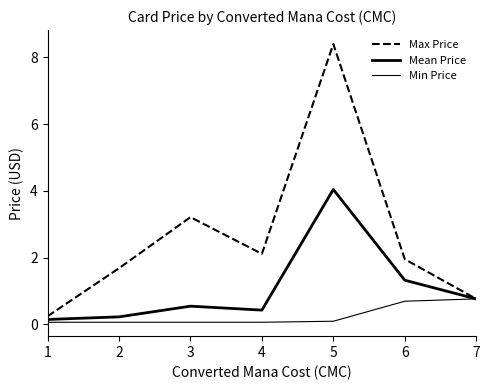

How many lines are shown in the chart?

3